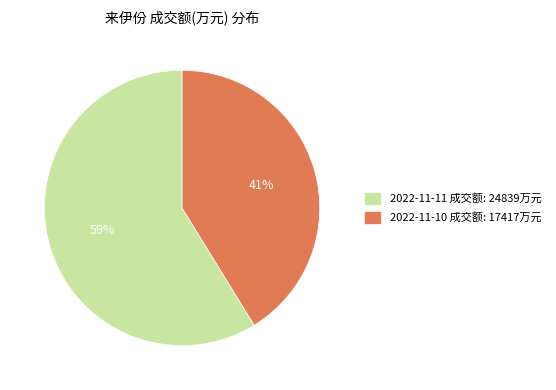

To the nearest percent, what is the difference between the largest and smallest slice percentages?

18%